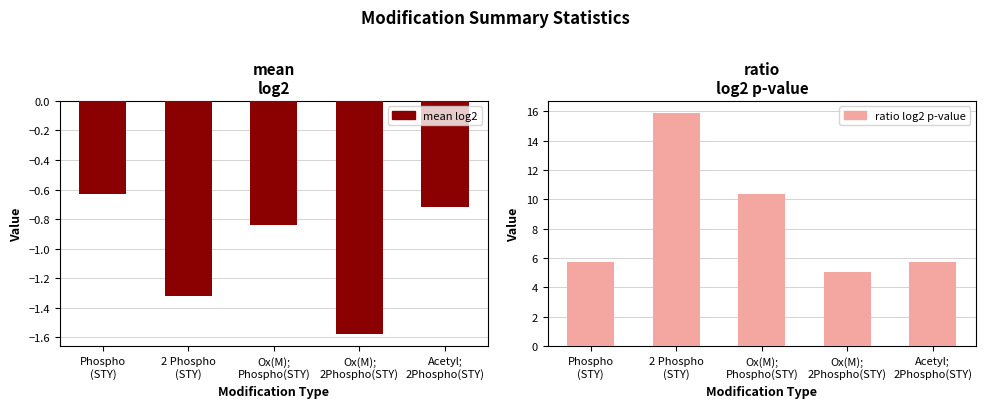

Where is mean log2 nearest to the value -1?

Ox(M);
Phospho(STY)